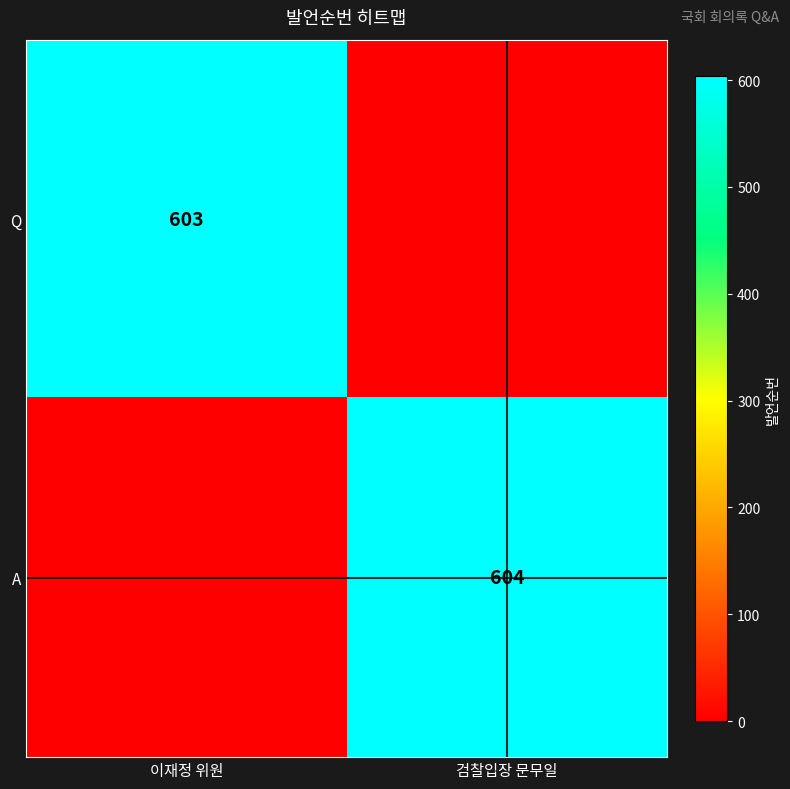

Is it true that Q equals 162 at 이재정 위원?

False